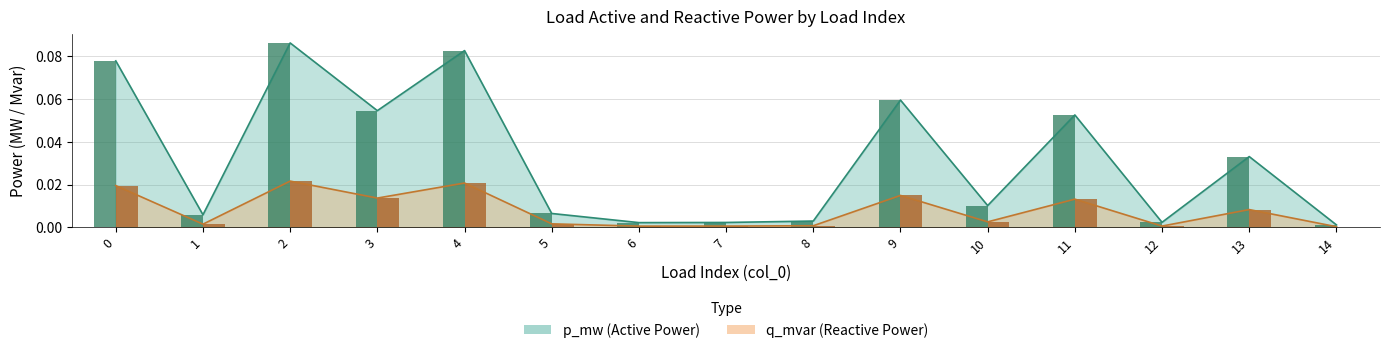

Rank the categories by q_mvar value from lowest to highest.

14, 6, 7, 12, 8, 1, 5, 10, 13, 11, 3, 9, 0, 4, 2